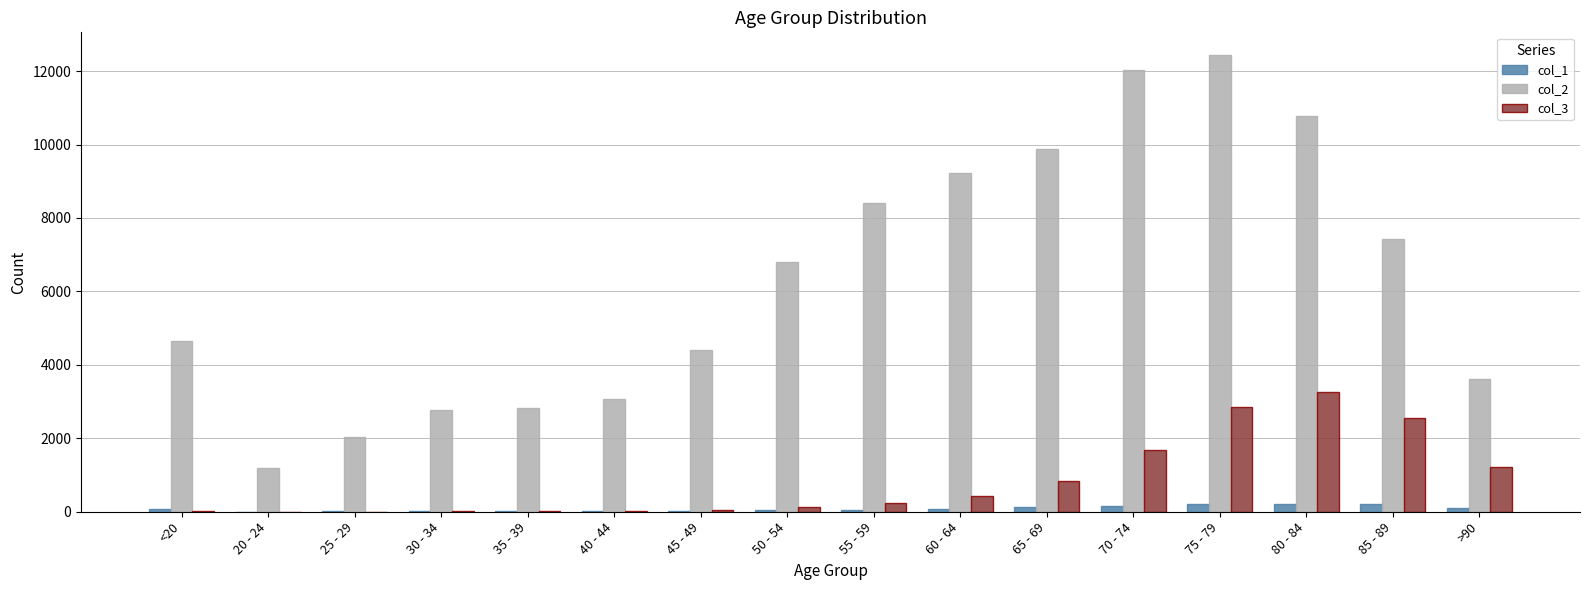

The value of col_2 at 25 - 29 is 2676. True or false?

False